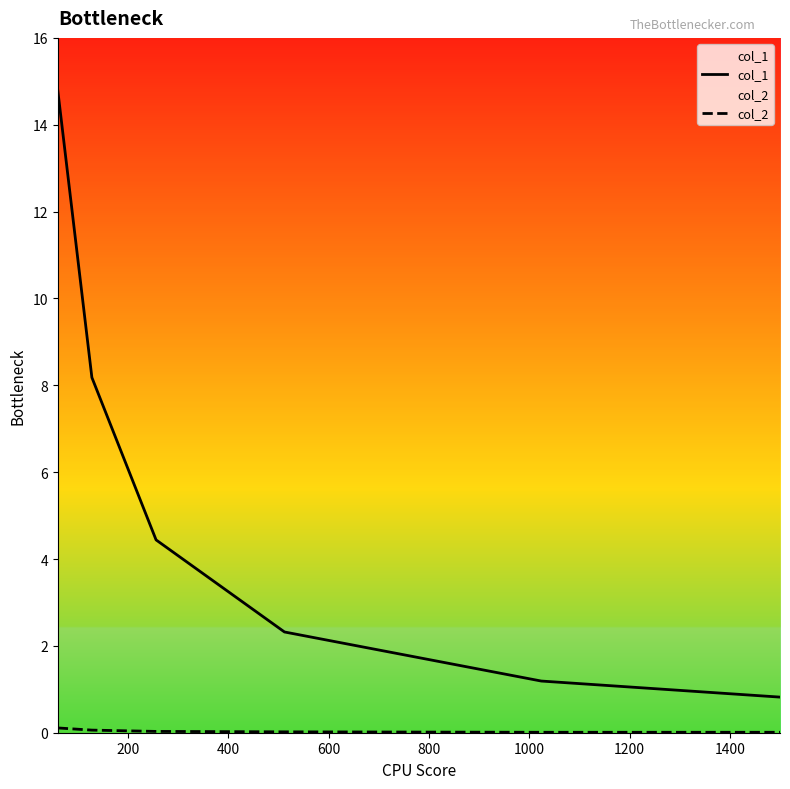

What is the difference between the maximum and minimum values in the col_1 series?

14.0